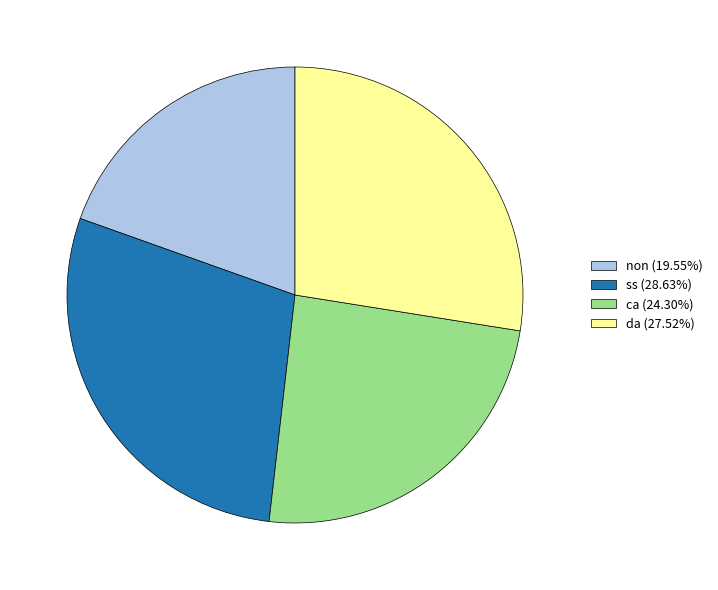

True or false: ca accounts for 14% of the total.

False